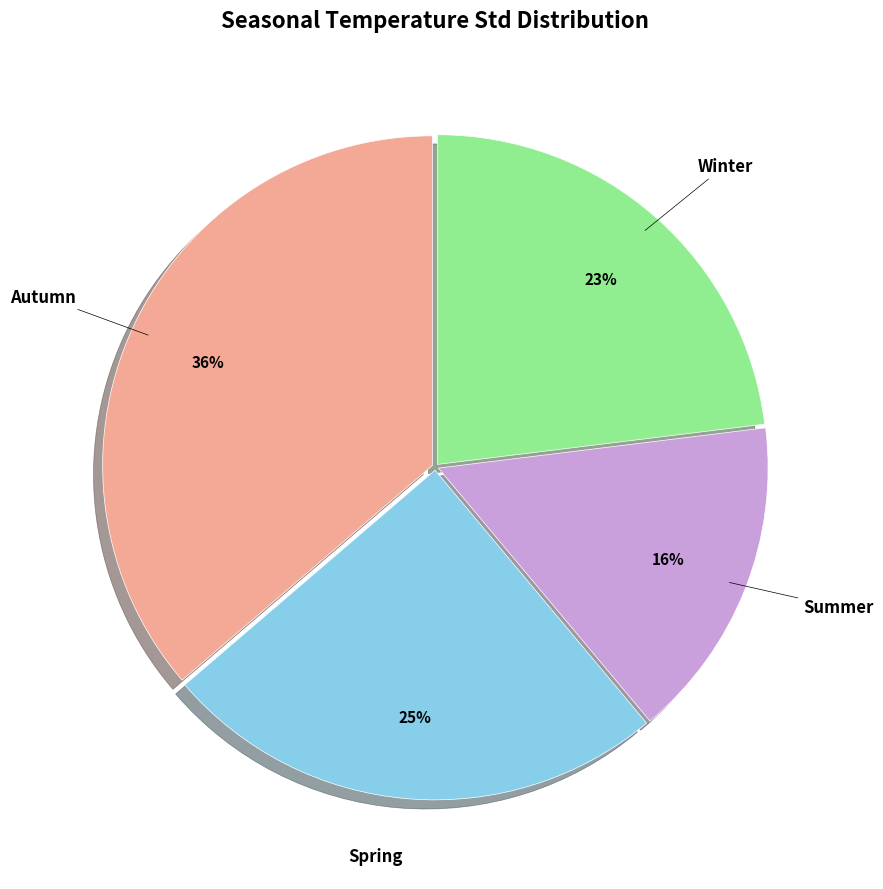

To the nearest percent, what is the average slice percentage?

25%